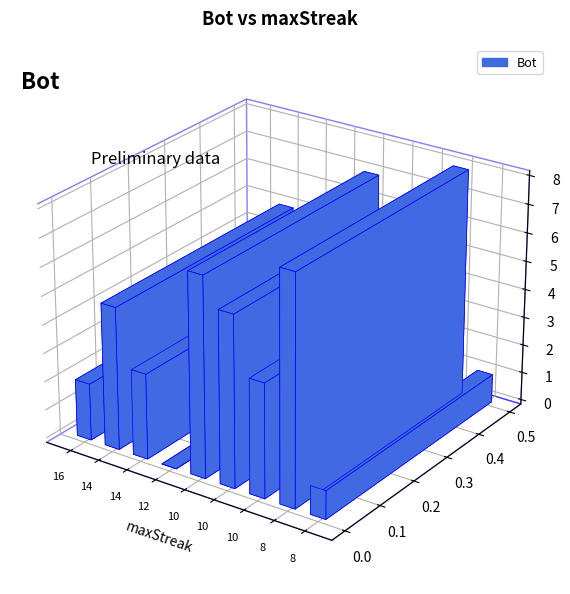

Which has a higher value, 10 or 10?

10